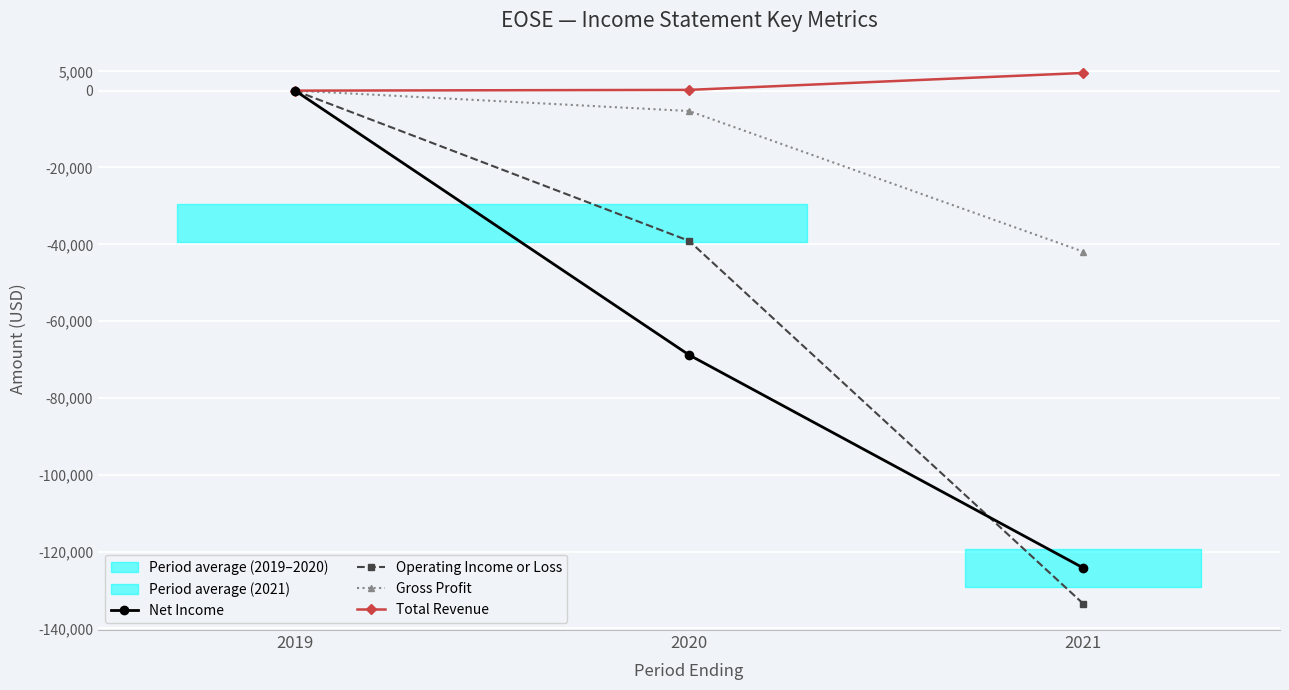

At how many categories does at least one series exceed -2007?

3